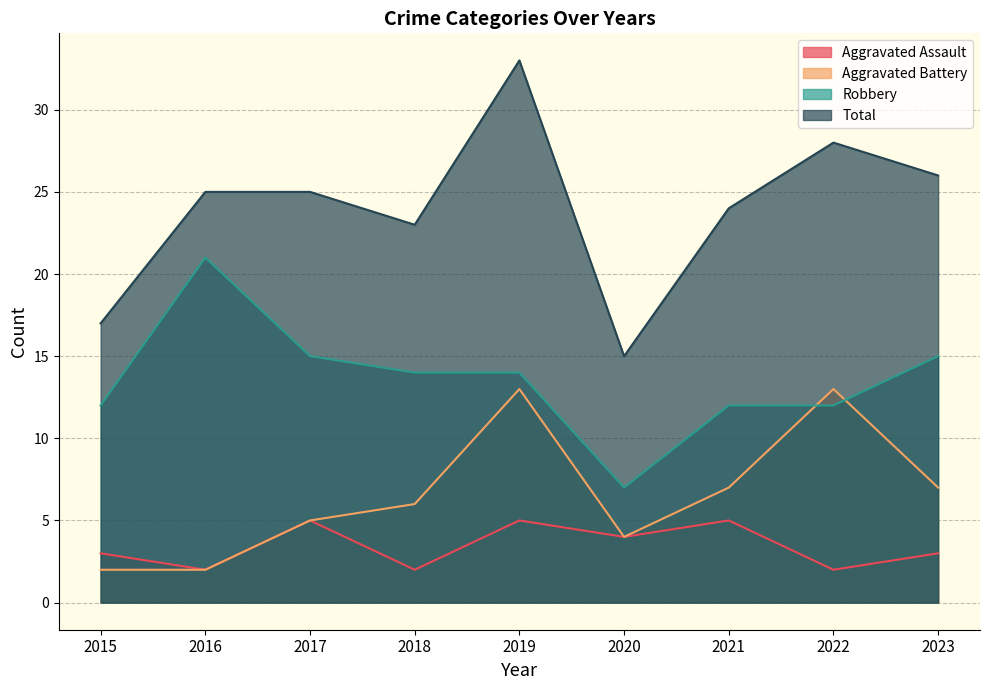

Is the value of Aggravated Battery at 2021 greater than the value of Robbery at 2018?

No